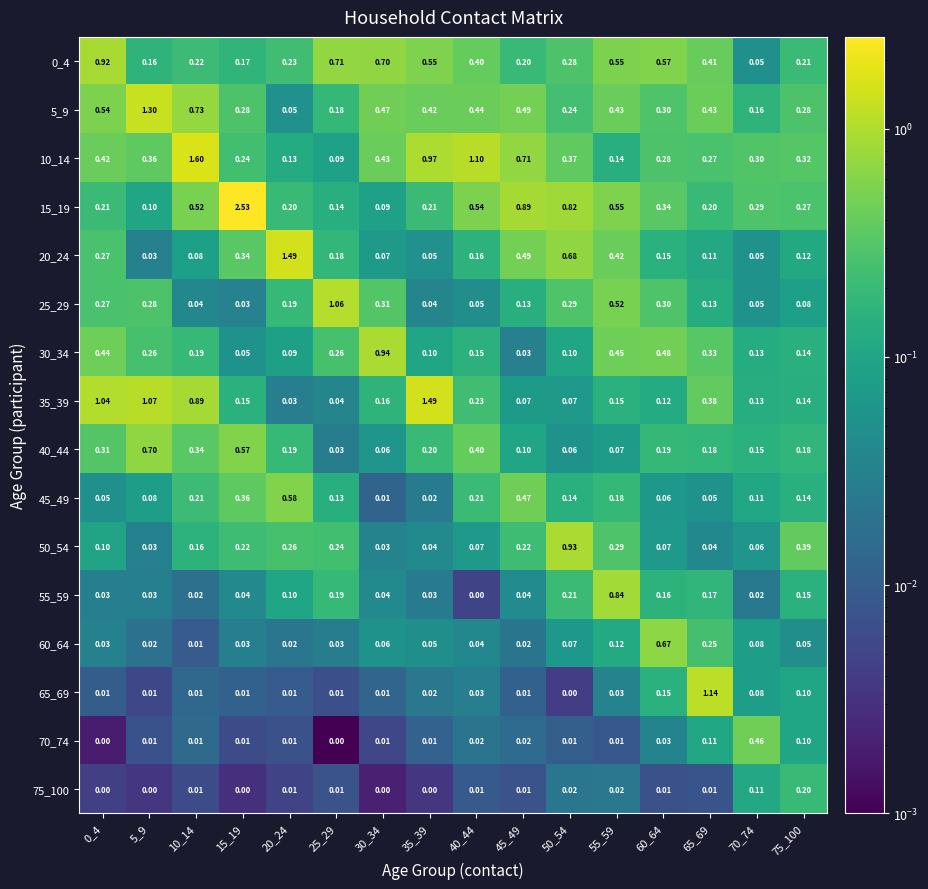

Is the value of 45_49 at 15_19 greater than the value of 60_64 at 65_69?

Yes